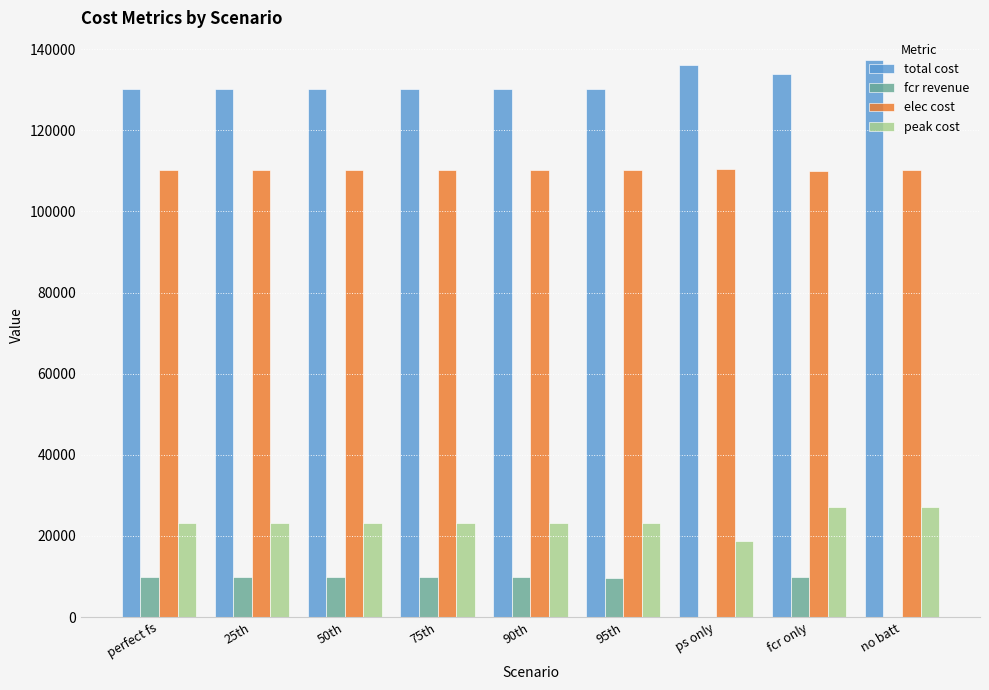

What is the highest value of the total cost series?

137270.7